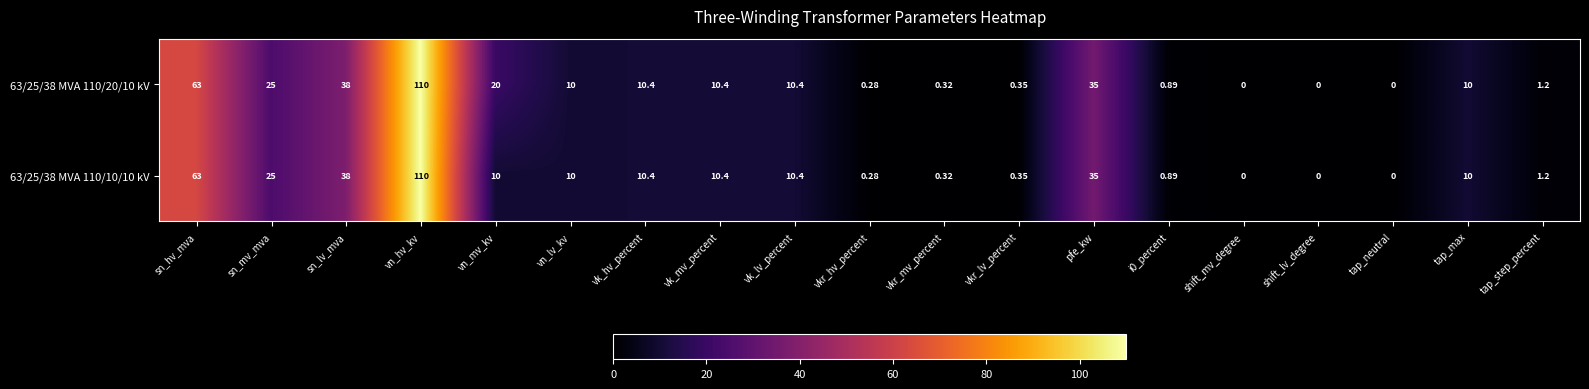

Which category has the highest value across all series?

vn_hv_kv